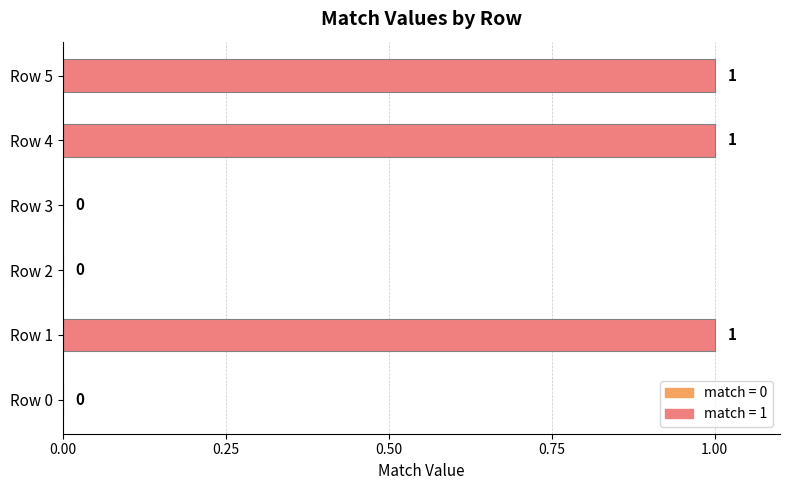

True or false: the data shows 1 at Row 1.

True